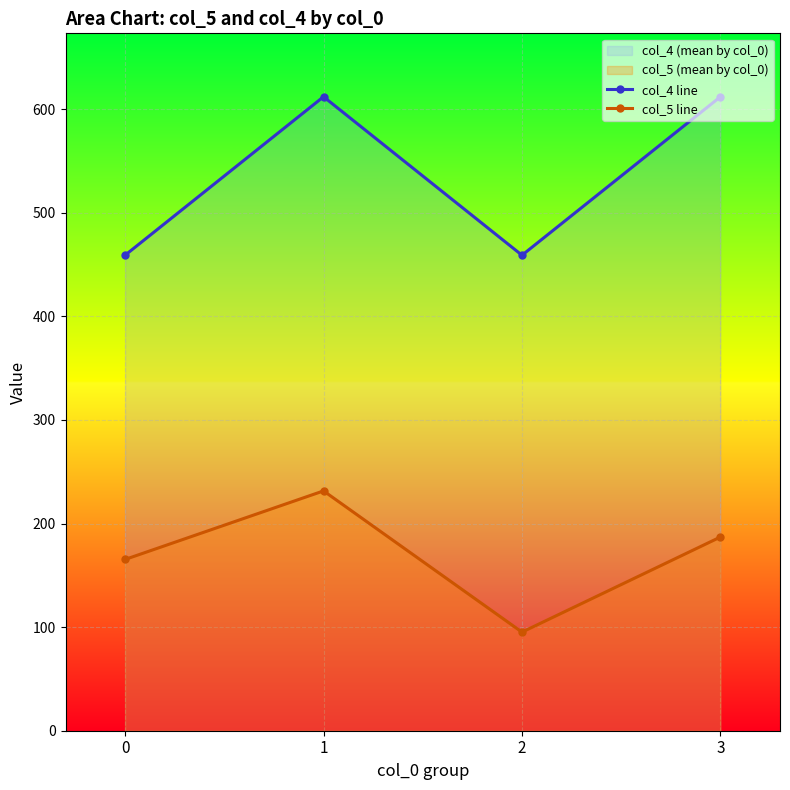

Which series has the largest range (max minus min)?

col_4 line